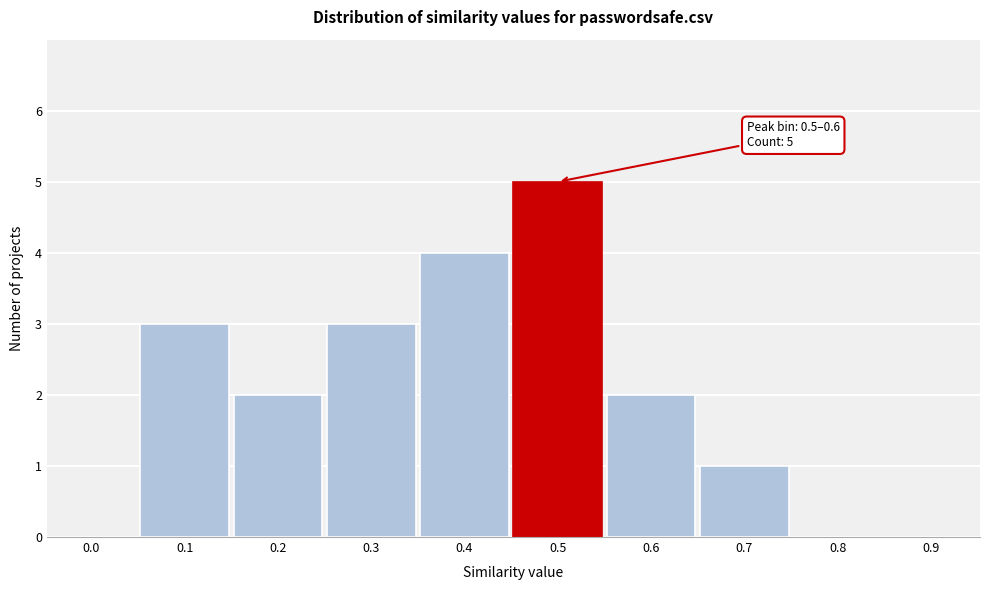

Reading left to right, list all the values displayed in this chart.

0.0=0	0.1=3	0.2=2	0.3=3	0.4=4	0.5=5	0.6=2	0.7=1	0.8=0	0.9=0